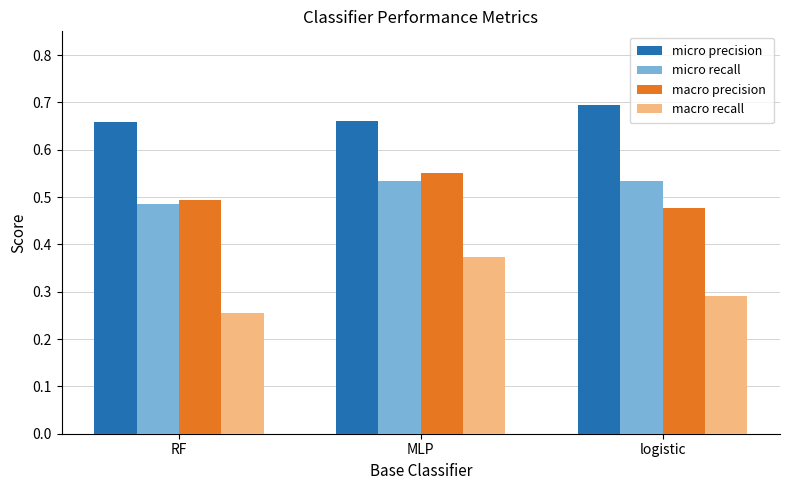

What is the label of the 3rd bar from the left?

logistic